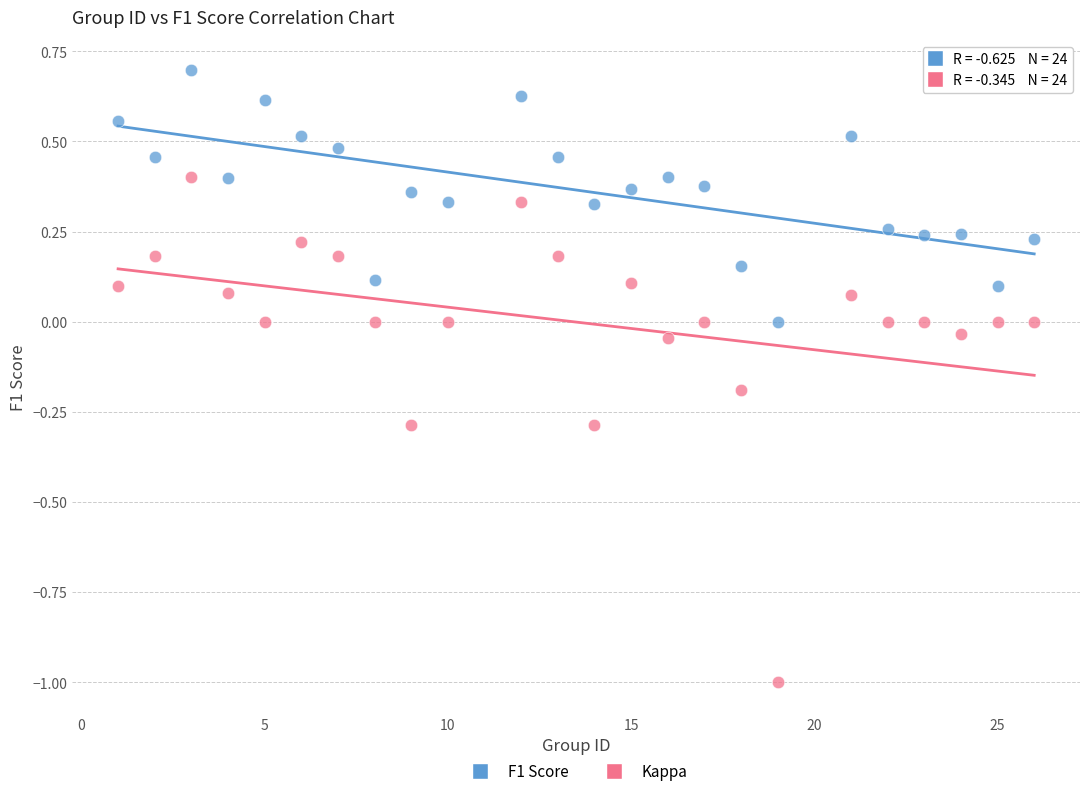

Which series contains the highest Y value?

F1 Score